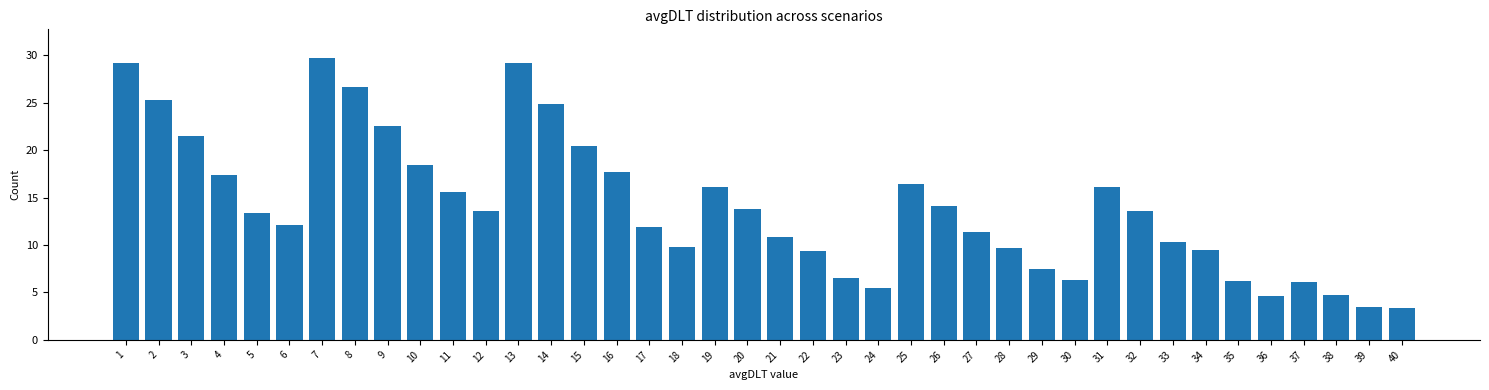

What is the sum of the values at 23 and 21?

17.4